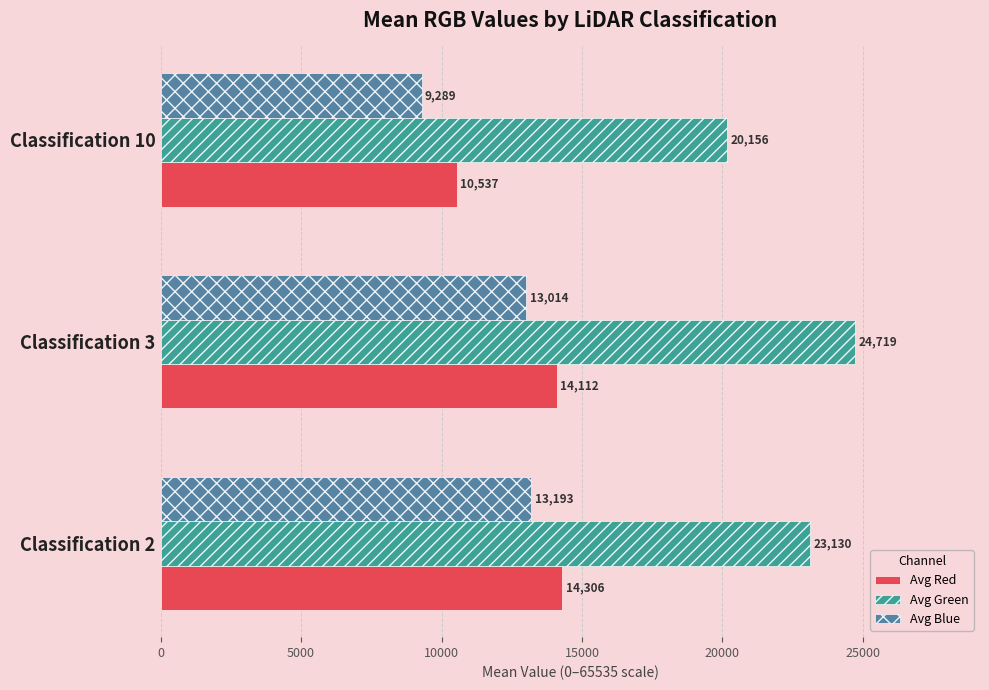

Where is Avg Red nearest to the value 12421?

Classification 3